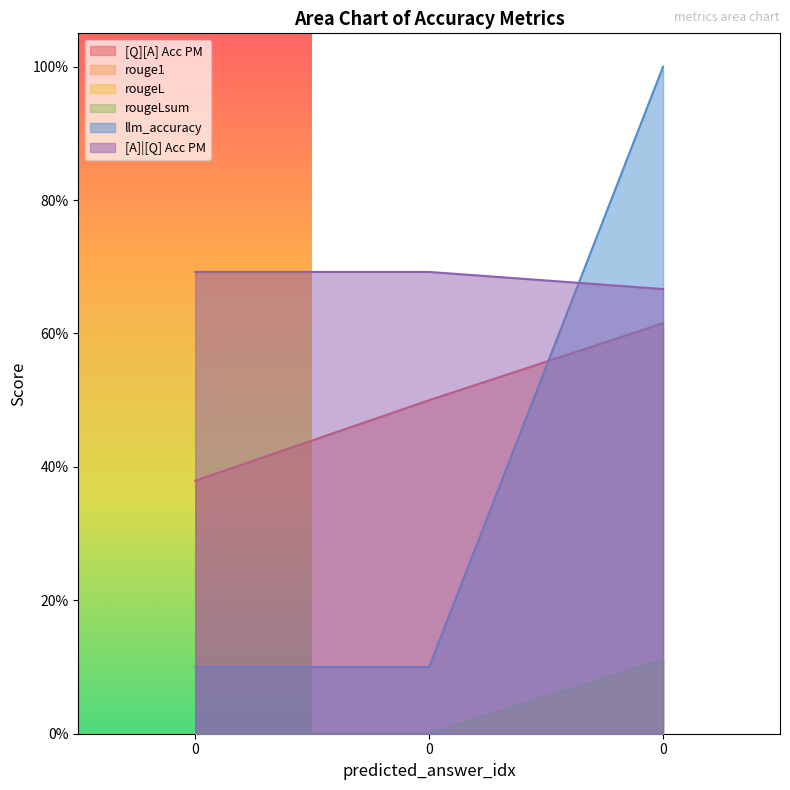

At 0, list the series in order from smallest to largest.

rouge1, rougeL, rougeLsum, llm_accuracy, [Q][A] Acc PM, [A]|[Q] Acc PM